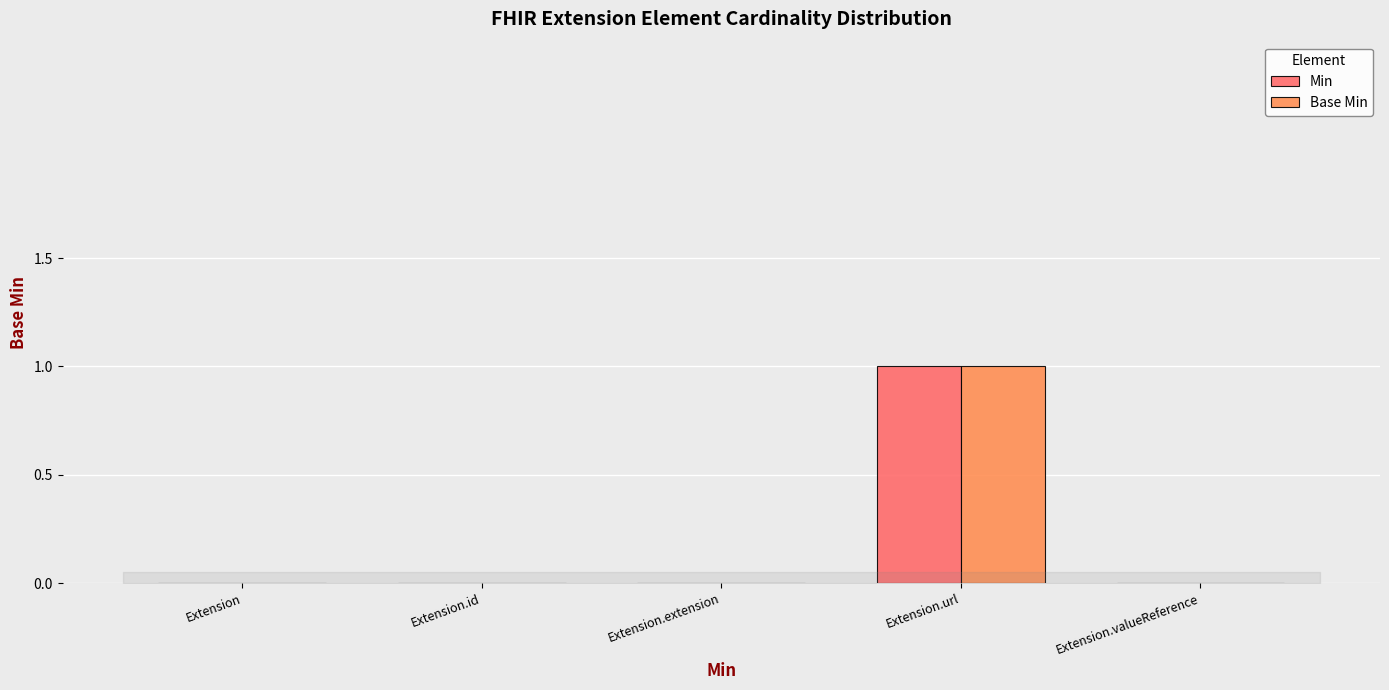

Reading right to left, list all the values displayed in this chart.

Min: 0	1	0	0	0
Base Min: 0	1	0	0	0